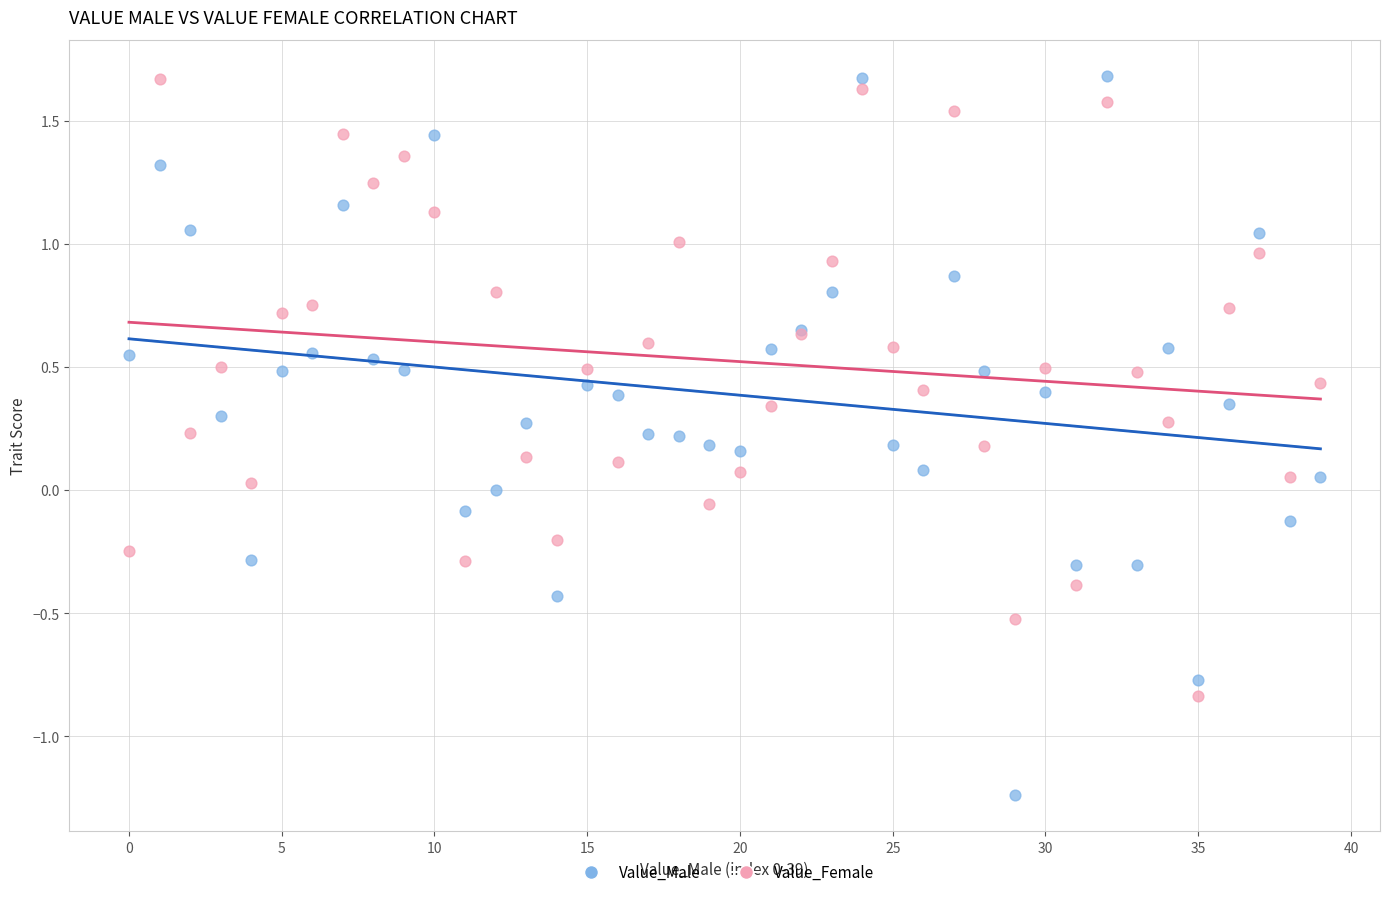

Which series contains the lowest Y value?

Value_Male